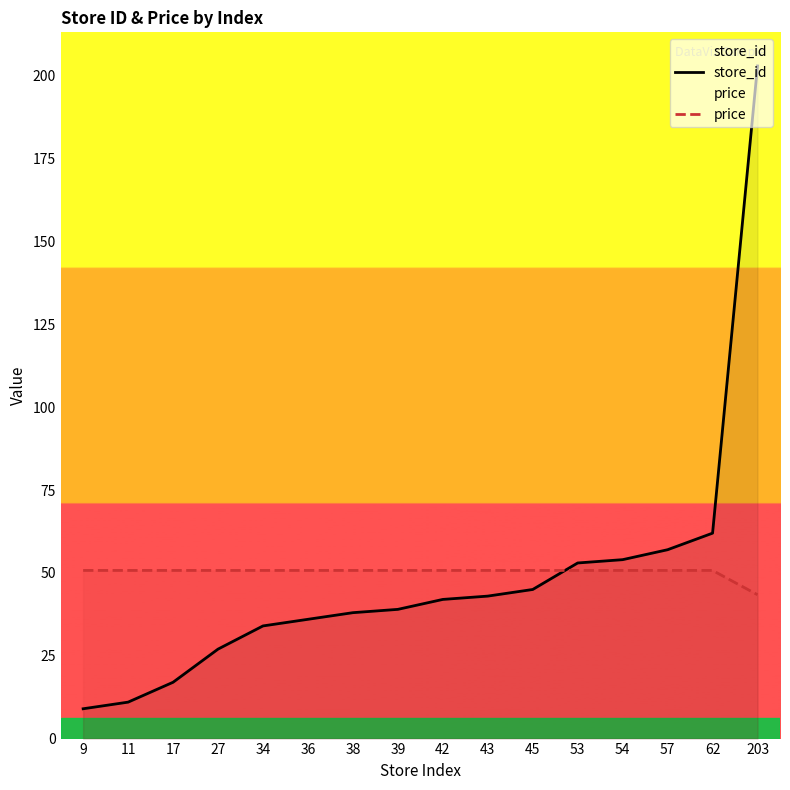

Where is store_id nearest to the value 106?

62